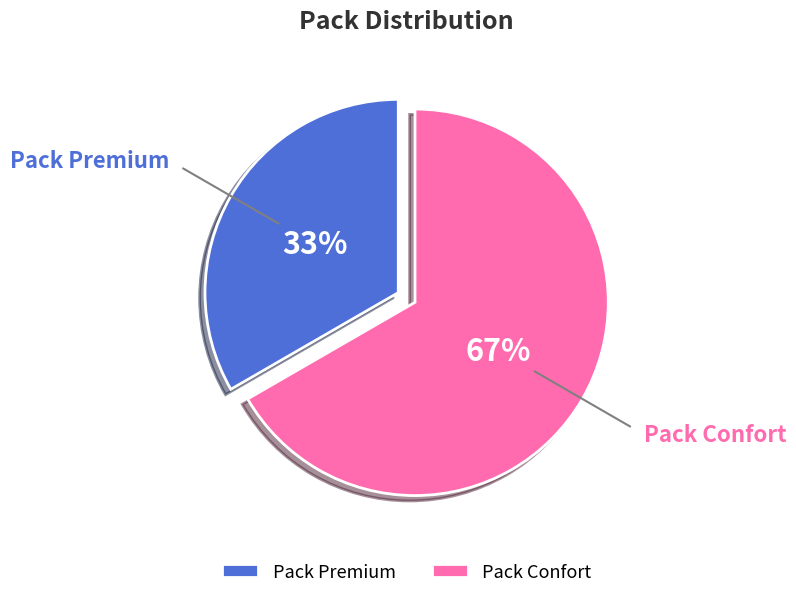

Does any single category account for the majority?

Yes